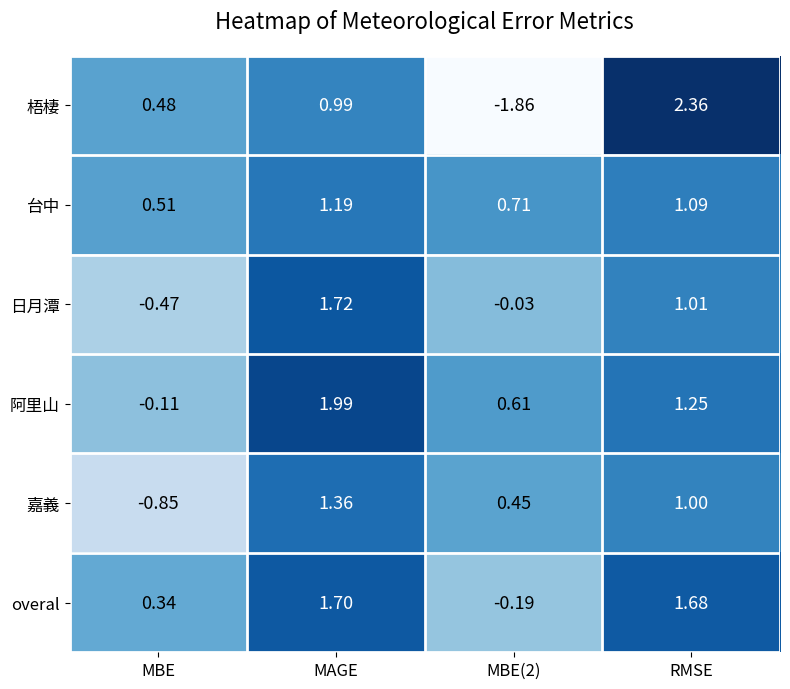

At which category is the sum across all series the highest?

MAGE